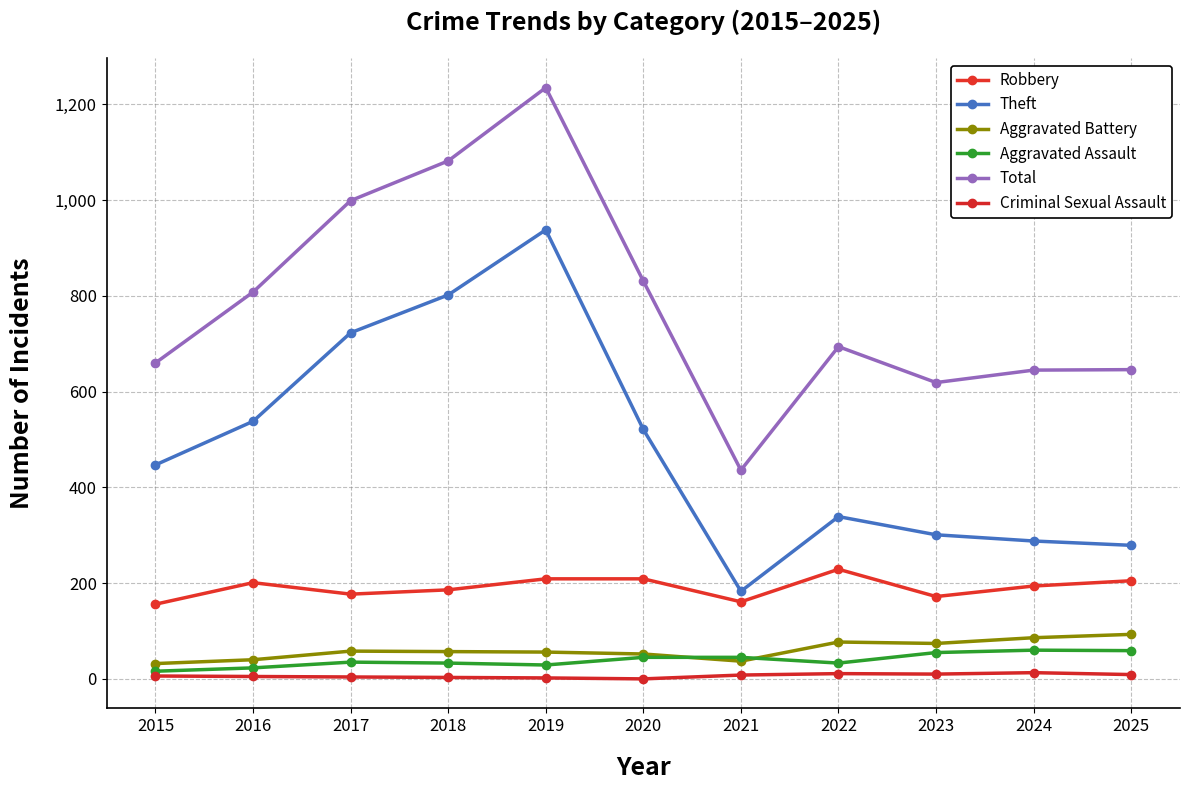

True or false: Robbery and Criminal Sexual Assault cross at least once.

False